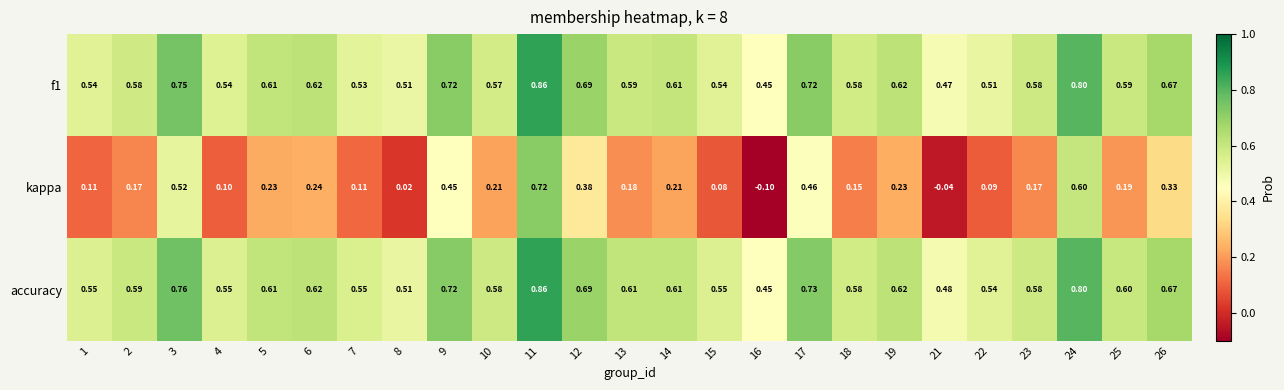

Between 10 and 15, which series saw the biggest shift?

kappa